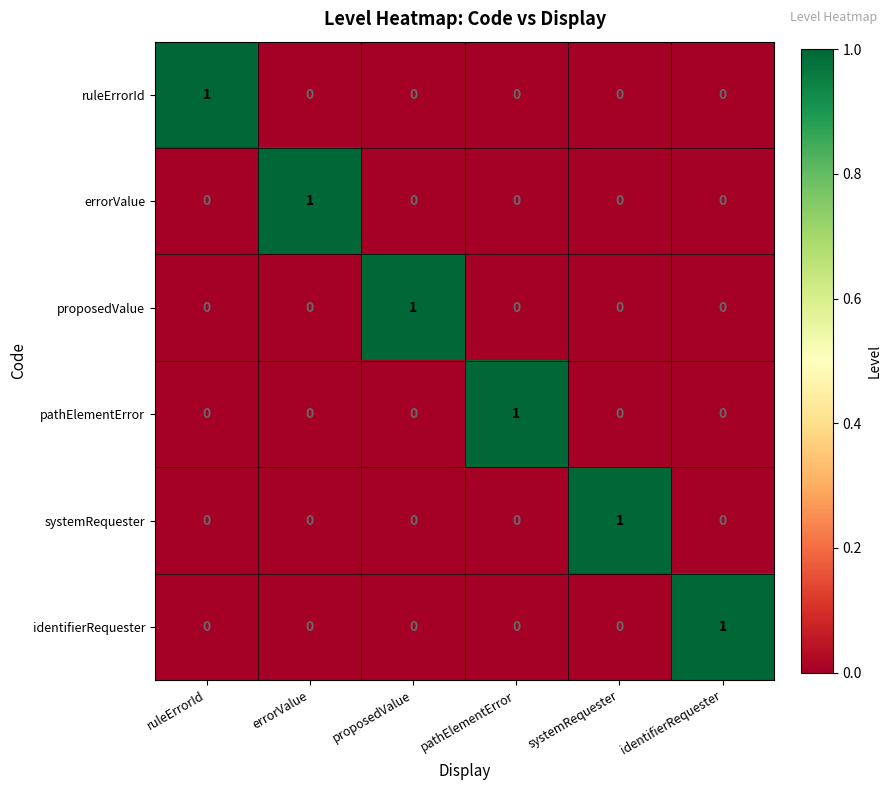

At which label does pathElementError reach its peak?

pathElementError